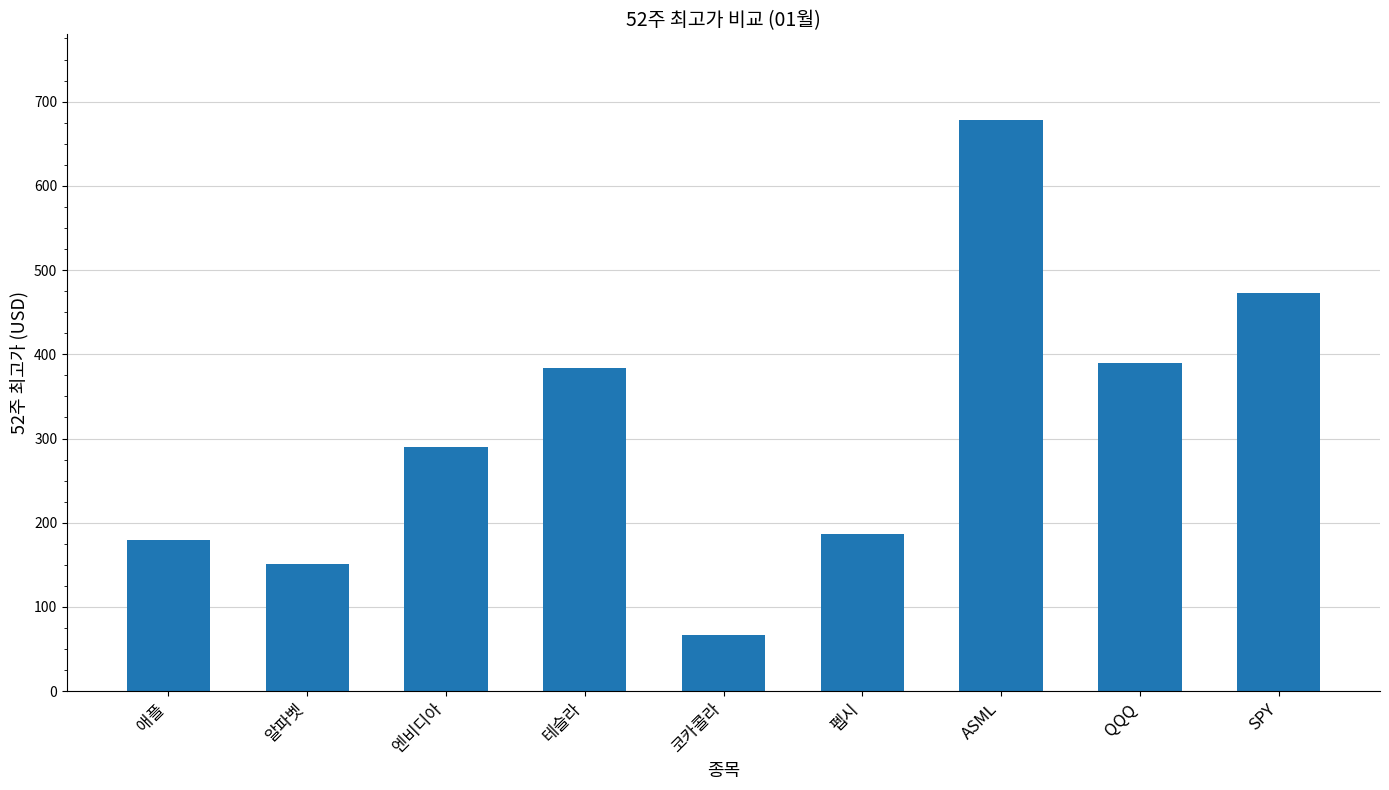

Reading right to left, extract all data points from this chart.

472.9	389.5	678.2	186.8	67.2	384.3	289.5	151.6	179.6